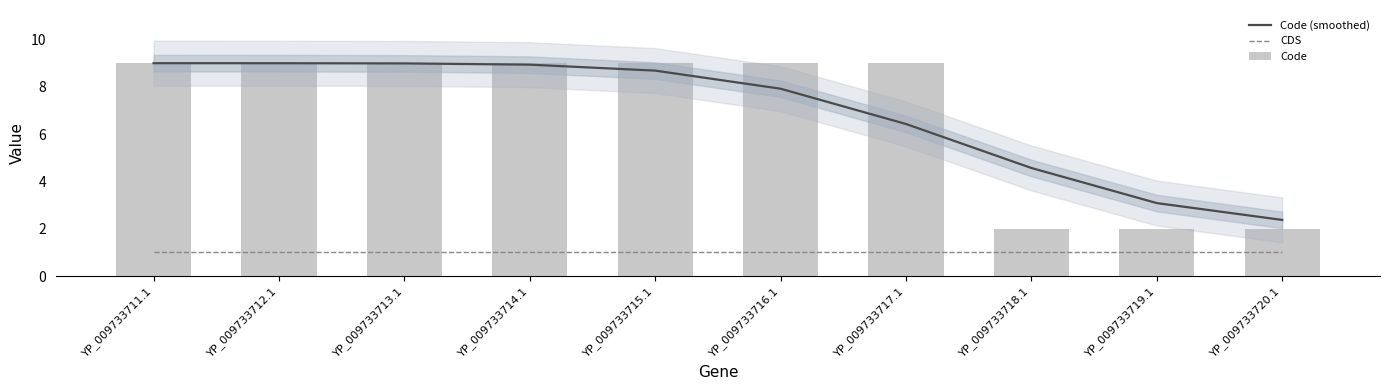

What is the label of the 4th bar from the right?

YP_009733717.1